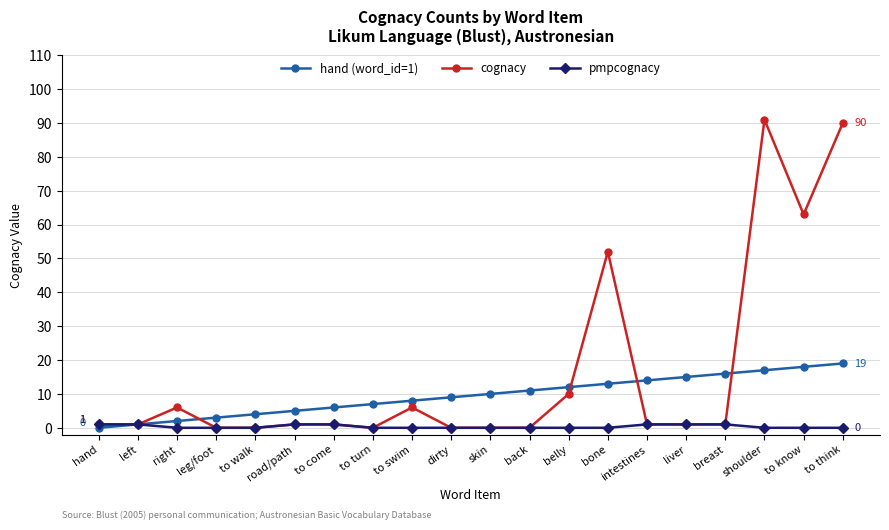

What position from the left is to know?

19